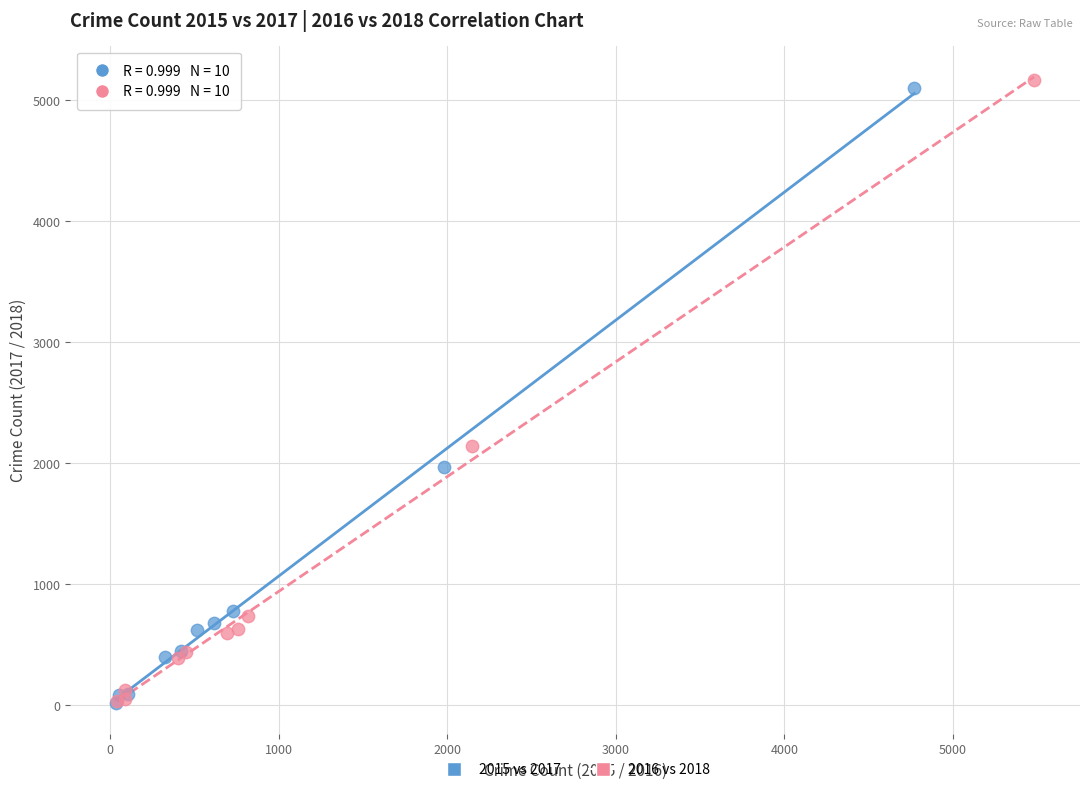

Which series has the largest Y range (max minus min)?

2016 vs 2018